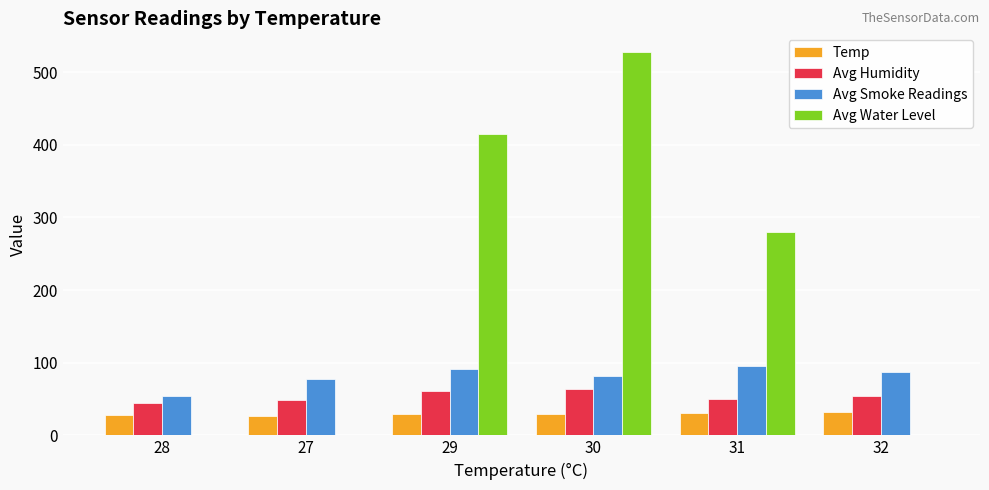

What is the sum of the Avg Smoke Readings values at 32 and 31?

182